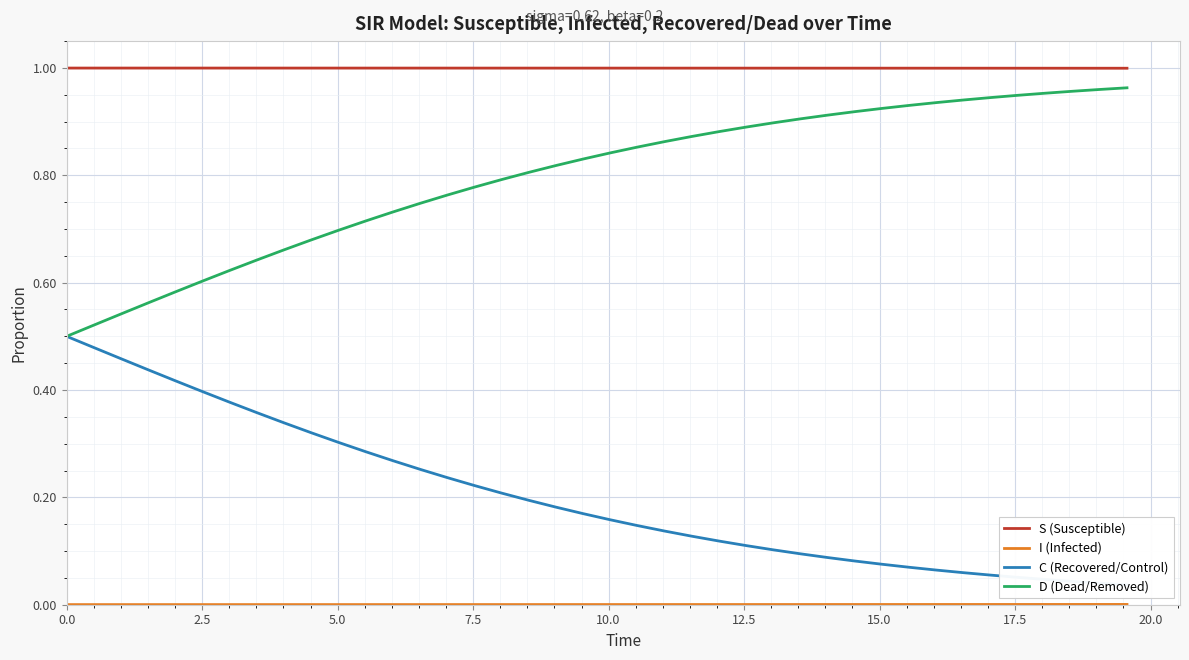

Which series has the widest spread of values?

C (Recovered/Control)